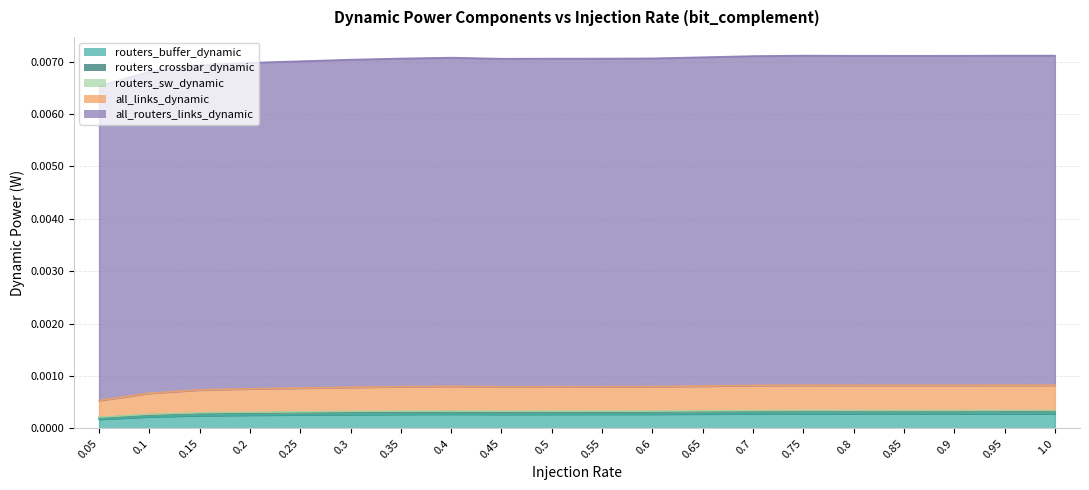

True or false: routers_sw_dynamic has more than 2 interior local peaks.

True